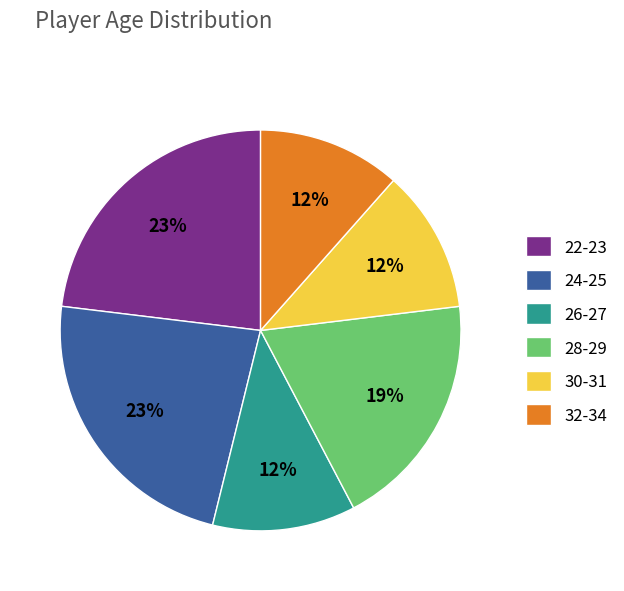

The 26-27 slice represents 12% of the pie. True or false?

True